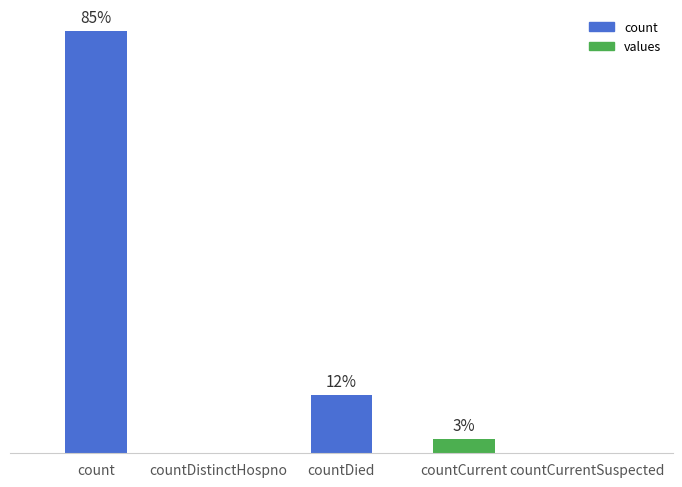

How many bars are there in total?

5